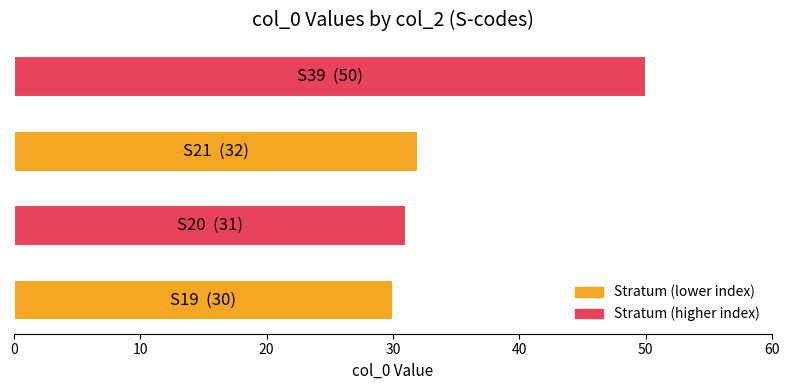

How many values are below 32?

2